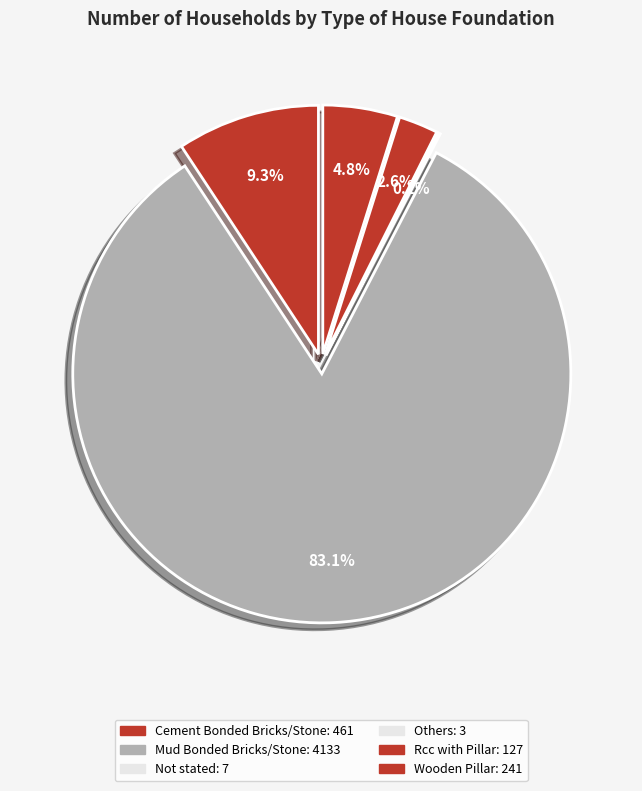

Between Mud Bonded Bricks/Stone and Not stated, which is larger?

Mud Bonded Bricks/Stone